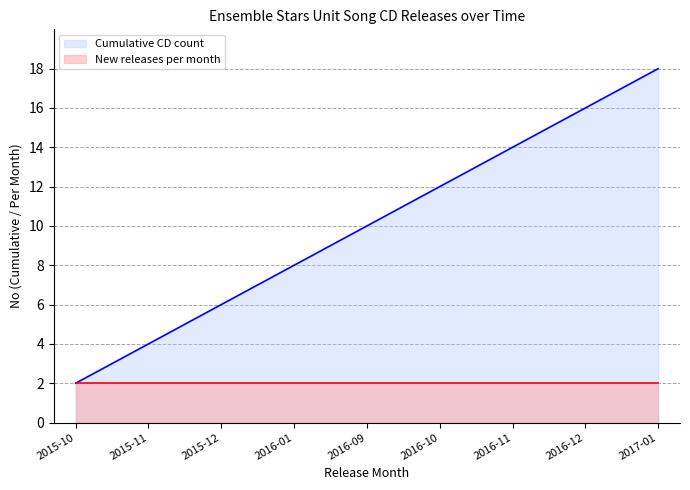

Reading left to right, extract all data points from this chart.

2015-10=2	2015-11=4	2015-12=6	2016-01=8	2016-09=10	2016-10=12	2016-11=14	2016-12=16	2017-01=18